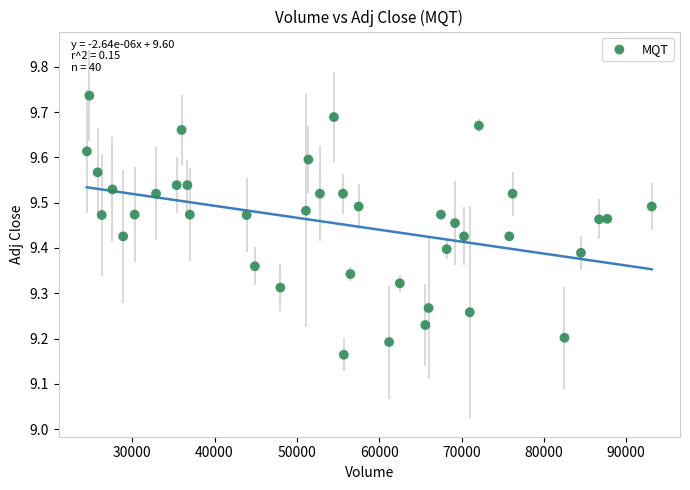

What is the range of Y values (max minus min)?

0.6